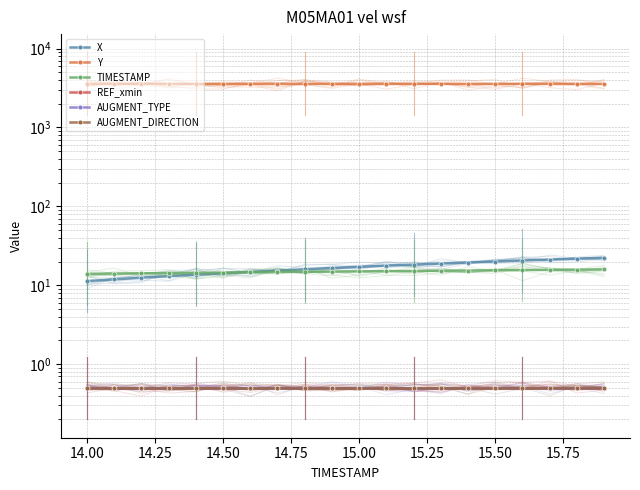

What is the minimum value shown in the chart?

0.5